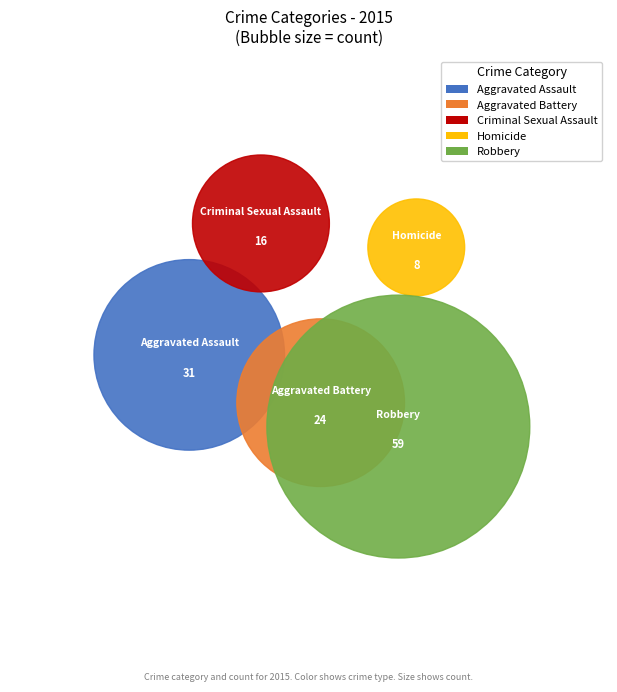

To the nearest percent, what is the difference between the Aggravated Battery and Criminal Sexual Assault slice percentages?

6%